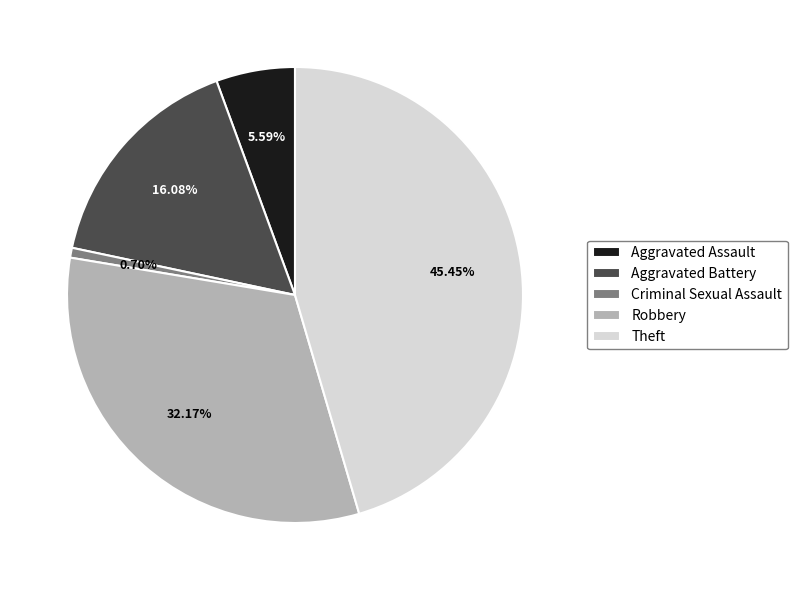

Combined, what portion of the pie is Aggravated Assault and Aggravated Battery?

21.7%